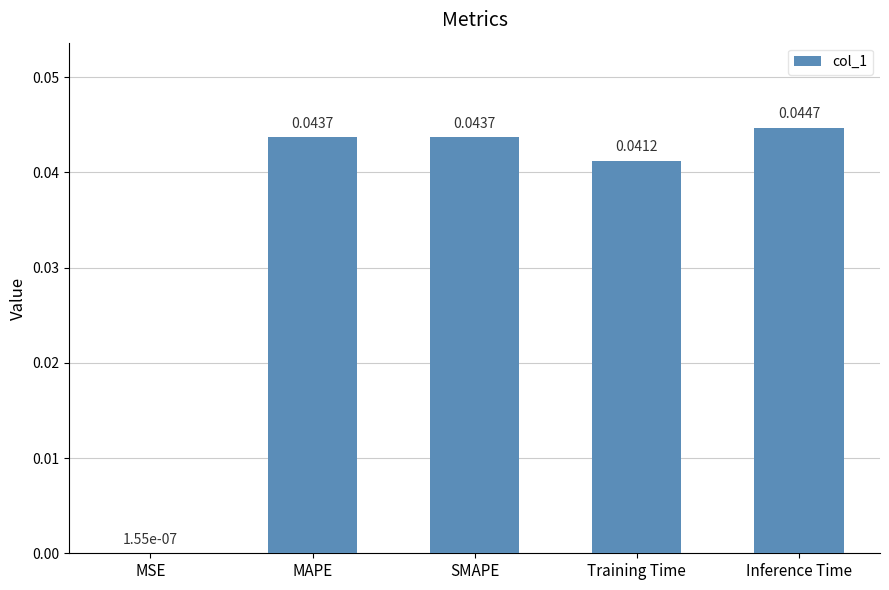

Where is the data nearest to the value 0?

MSE